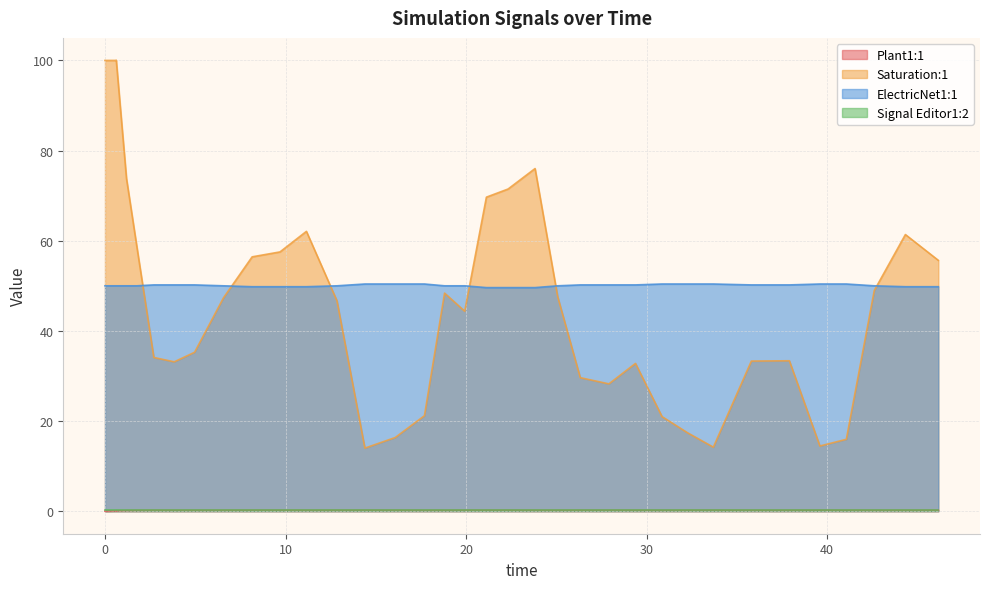

True or false: Plant1:1 and Saturation:1 intersect in this chart.

False